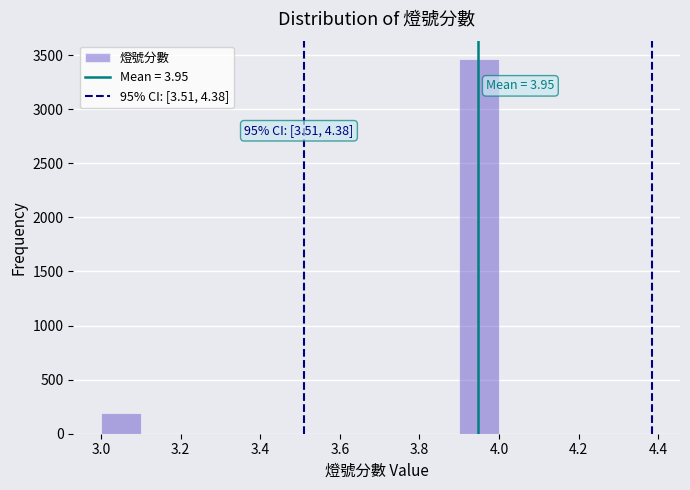

Over which range of the x-axis is the bar tallest?

3.9 to 4.0